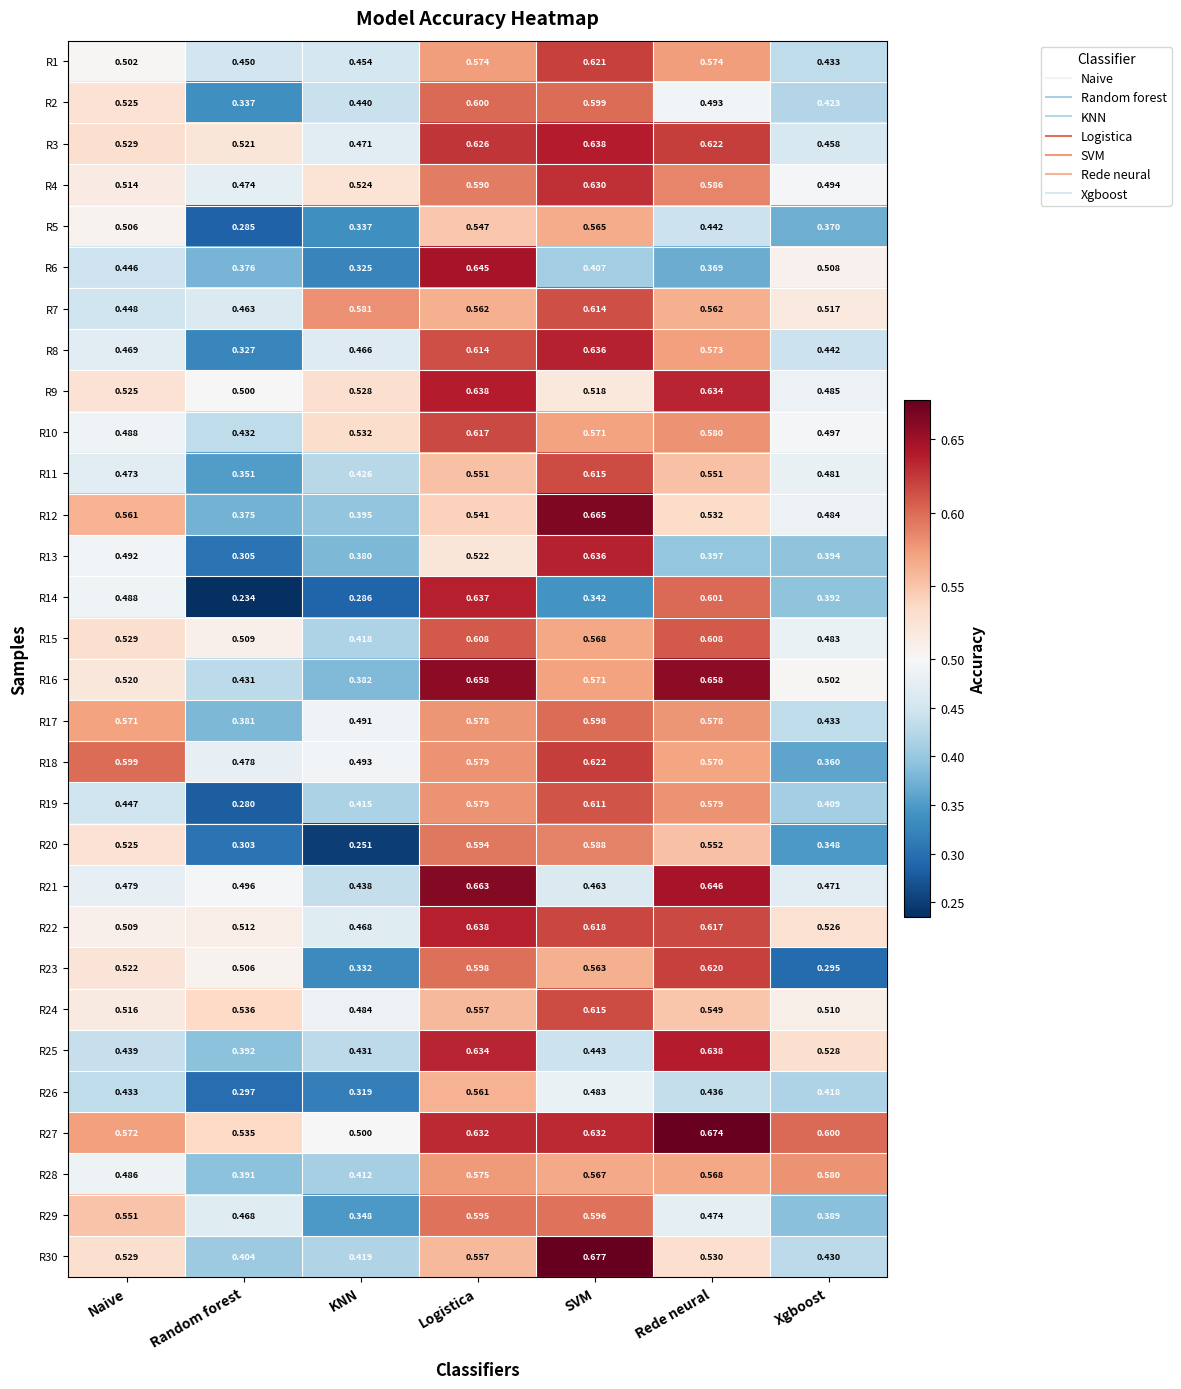

Which category has the lowest value across all series?

Random forest